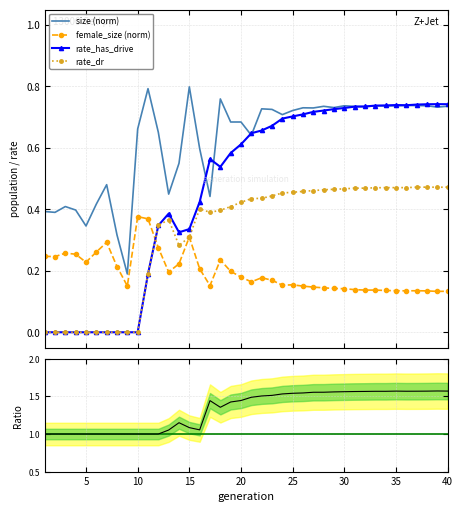

List the series in order of their overall mean, lowest first.

female_size_norm, rate_dr, rate_has_drive, size_norm